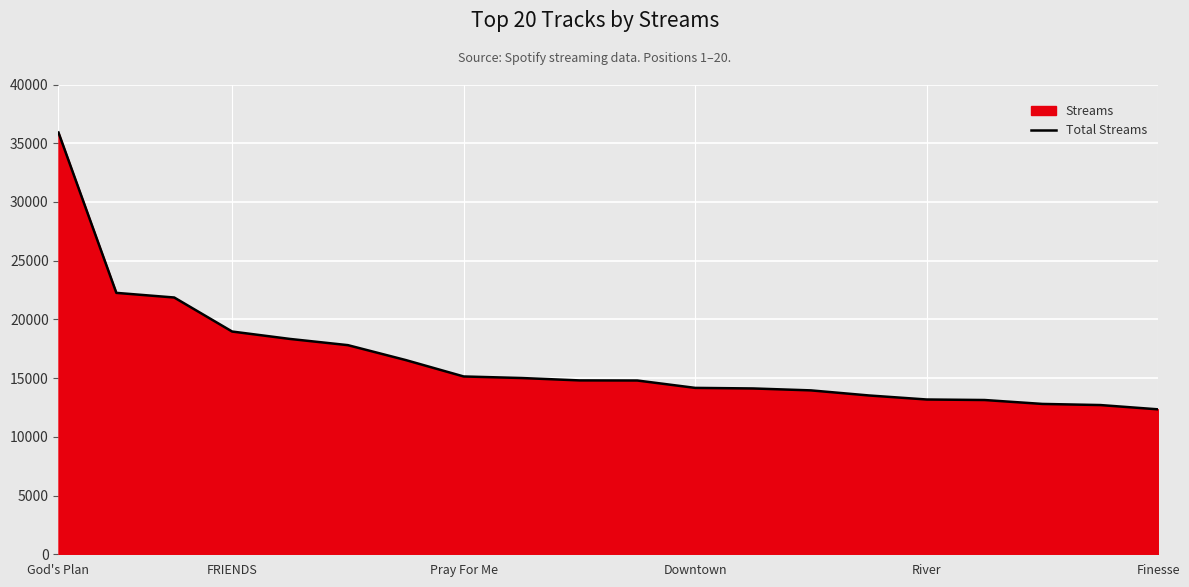

The value at Finesse is 12340. True or false?

True